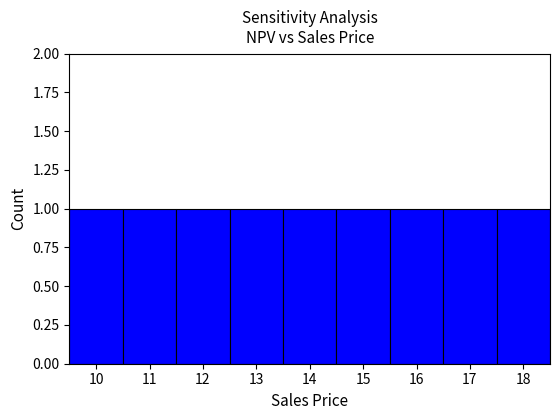

What is the height of the bar covering 10.5 to 11.5 on the x-axis? The values are not printed on the chart, so give them approximately, as read against the axis.

1